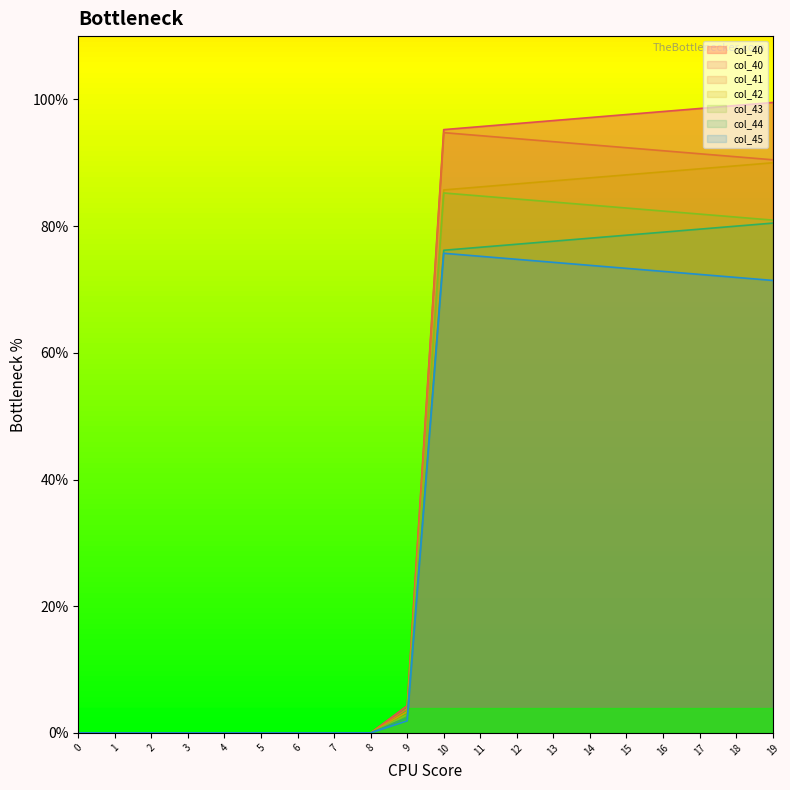

Reading left to right, transcribe all the data shown in this chart.

col_40: 0=0.0	1=0.0	2=0.0	3=0.0	4=0.0	5=0.0	6=0.0	7=0.0	8=0.0	9=4.3	10=95.2	11=95.7	12=96.2	13=96.7	14=97.1	15=97.6	16=98.1	17=98.6	18=99.0	19=99.5
col_41: 0=0.0	1=0.0	2=0.0	3=0.0	4=0.0	5=0.0	6=0.0	7=0.0	8=0.0	9=3.8	10=94.8	11=94.3	12=93.8	13=93.3	14=92.9	15=92.4	16=91.9	17=91.4	18=91.0	19=90.5
col_42: 0=0.0	1=0.0	2=0.0	3=0.0	4=0.0	5=0.0	6=0.0	7=0.0	8=0.0	9=3.3	10=85.7	11=86.2	12=86.7	13=87.1	14=87.6	15=88.1	16=88.6	17=89.0	18=89.5	19=90.0
col_43: 0=0.0	1=0.0	2=0.0	3=0.0	4=0.0	5=0.0	6=0.0	7=0.0	8=0.0	9=2.9	10=85.2	11=84.8	12=84.3	13=83.8	14=83.3	15=82.9	16=82.4	17=81.9	18=81.4	19=81.0
col_44: 0=0.0	1=0.0	2=0.0	3=0.0	4=0.0	5=0.0	6=0.0	7=0.0	8=0.0	9=2.4	10=76.2	11=76.7	12=77.1	13=77.6	14=78.1	15=78.6	16=79.0	17=79.5	18=80.0	19=80.5
col_45: 0=0.0	1=0.0	2=0.0	3=0.0	4=0.0	5=0.0	6=0.0	7=0.0	8=0.0	9=1.9	10=75.7	11=75.2	12=74.8	13=74.3	14=73.8	15=73.3	16=72.9	17=72.4	18=71.9	19=71.4